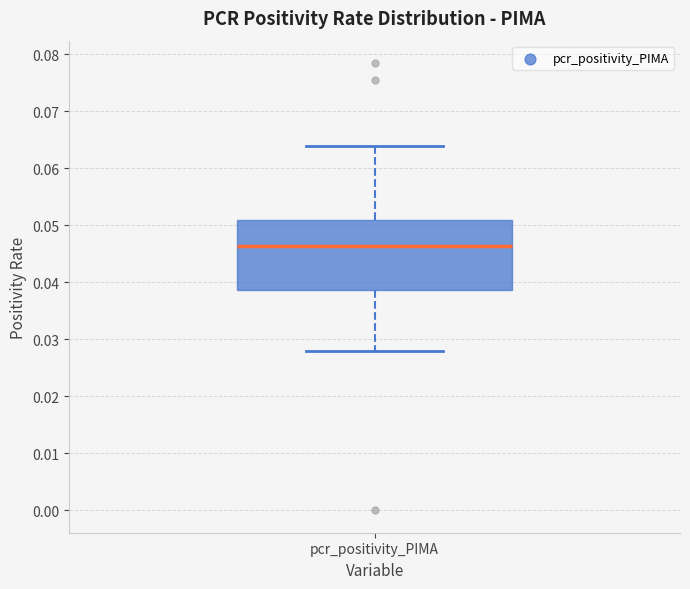

Transcribe this box plot: give where the median line is, the range the box spans, and where the two whiskers end, as read against the y-axis. The values are not printed on the chart, so give them approximately, as read against the axis.

median 0.046, box 0.039 to 0.051, whiskers 0.028 to 0.064